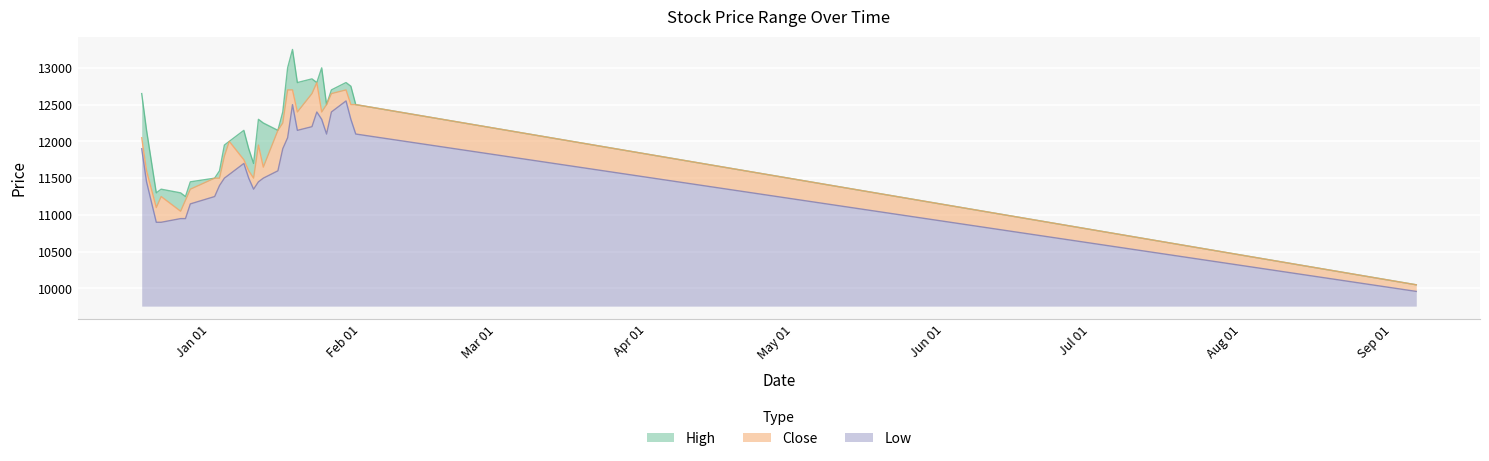

Reading right to left, list all the values displayed in this chart.

High: 10050	12500	12750	12800	12700	12500	13000	12800	12850	12800	13250	13000	12400	12150	12250	12300	11700	11900	12150	12000	11950	11600	11500	11450	11250	11300	11350	11300	12150	12650
Close: 10050	12500	12500	12700	12650	12500	12400	12800	12650	12400	12700	12700	12250	12150	11650	11950	11500	11600	11750	12000	11800	11500	11500	11350	11200	11050	11250	11100	11600	12050
Low: 9960	12100	12300	12550	12400	12100	12300	12400	12200	12150	12500	12050	11900	11600	11500	11450	11350	11500	11700	11550	11500	11400	11250	11150	10950	10950	10900	10900	11450	11900